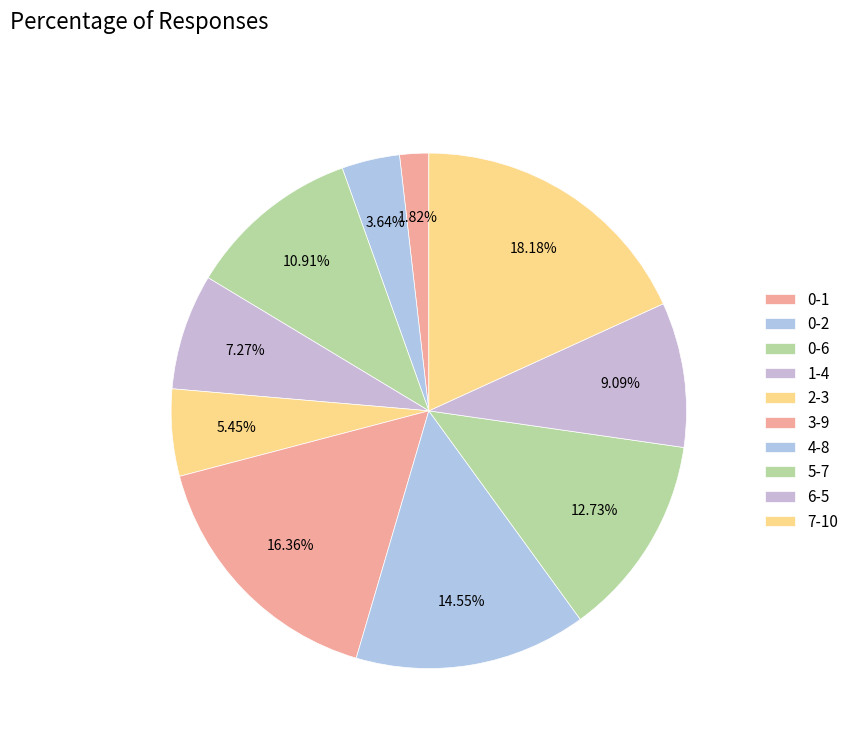

To the nearest percent, what portion does 0-2 represent?

4%